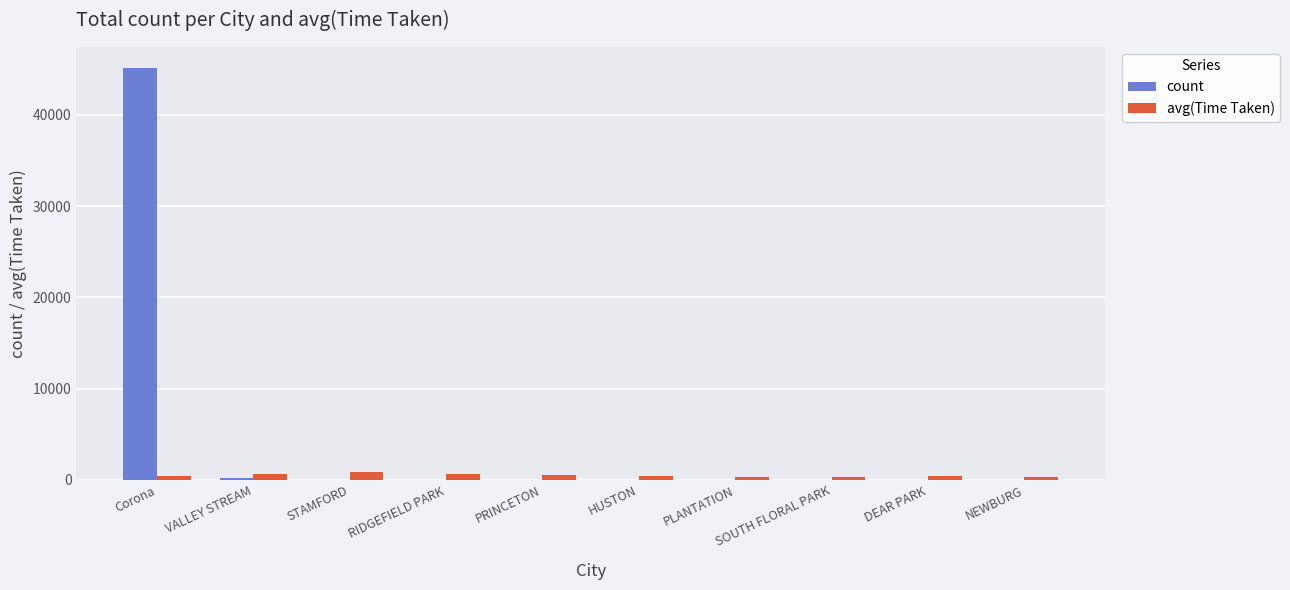

Which series has the largest total across all categories?

count